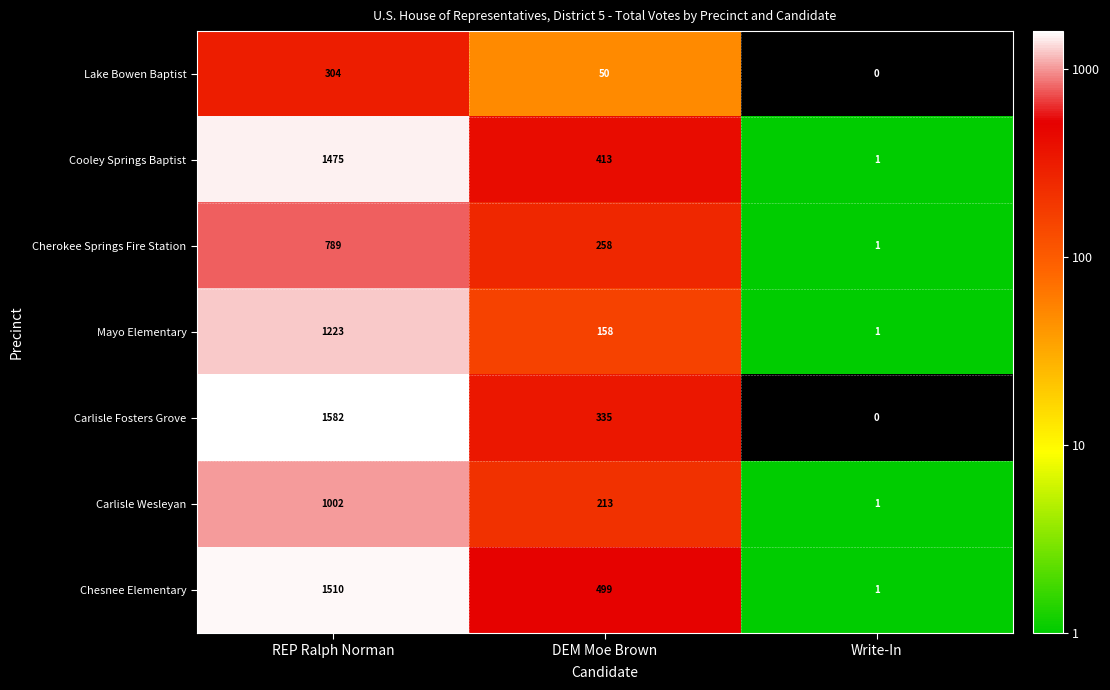

Is it true that Cooley Springs Baptist equals 439.5 at REP Ralph Norman?

False